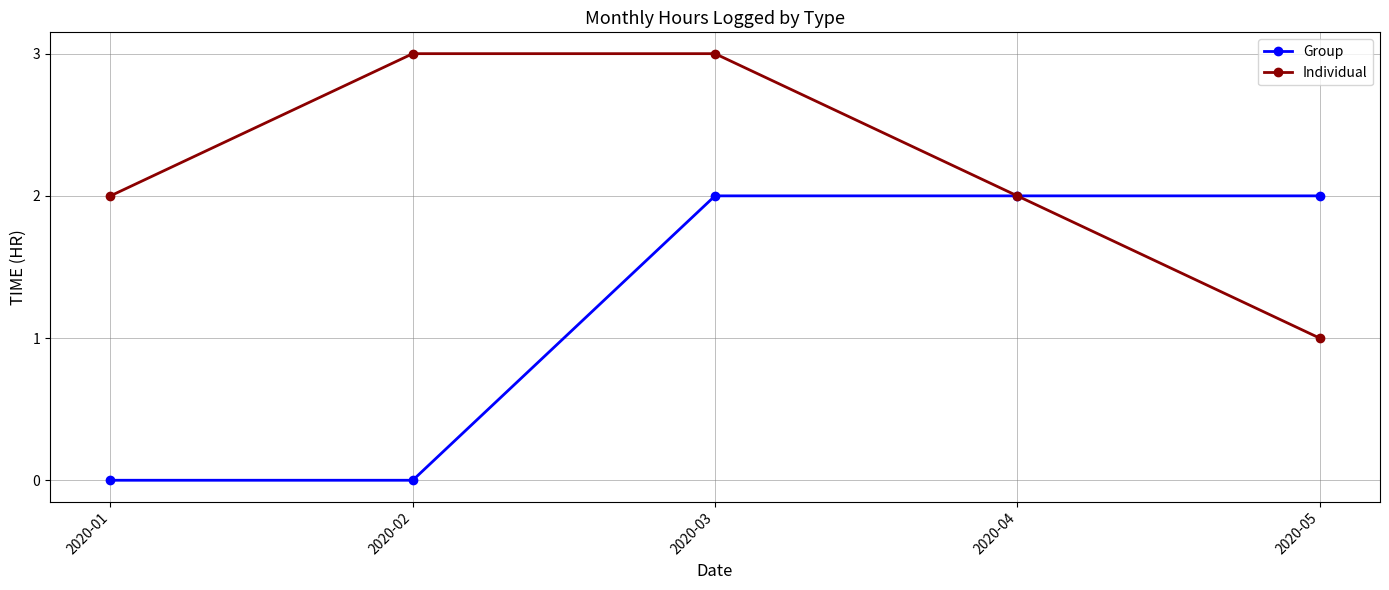

Which category has the lowest value in the Individual series?

2020-05